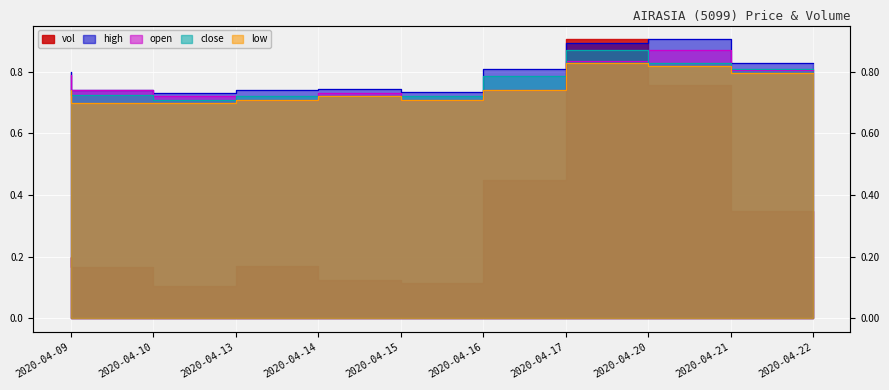

Where is open nearest to the value 0?

2020-04-14